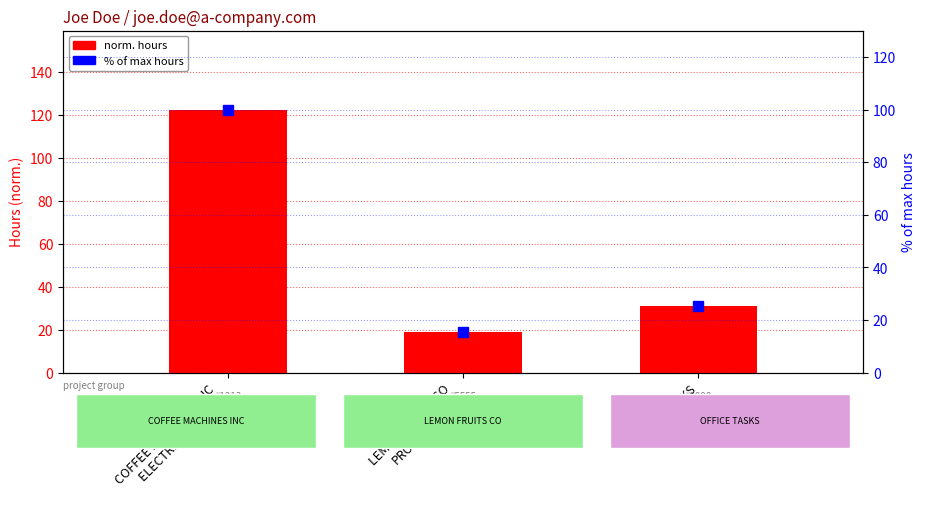

List the labels in order of % of max hours value, largest first.

COFFEE MACHINES INC
ELECTRIC DRAWING, OFFICE TASKS, LEMON FRUITS CO
PROGRAMMING